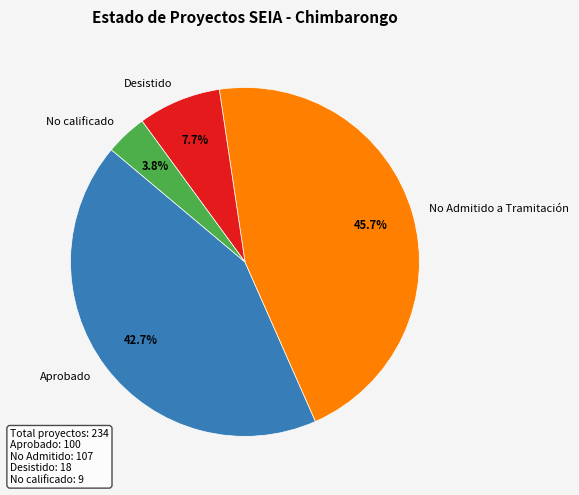

Which category has the biggest portion of the pie?

No Admitido a Tramitación